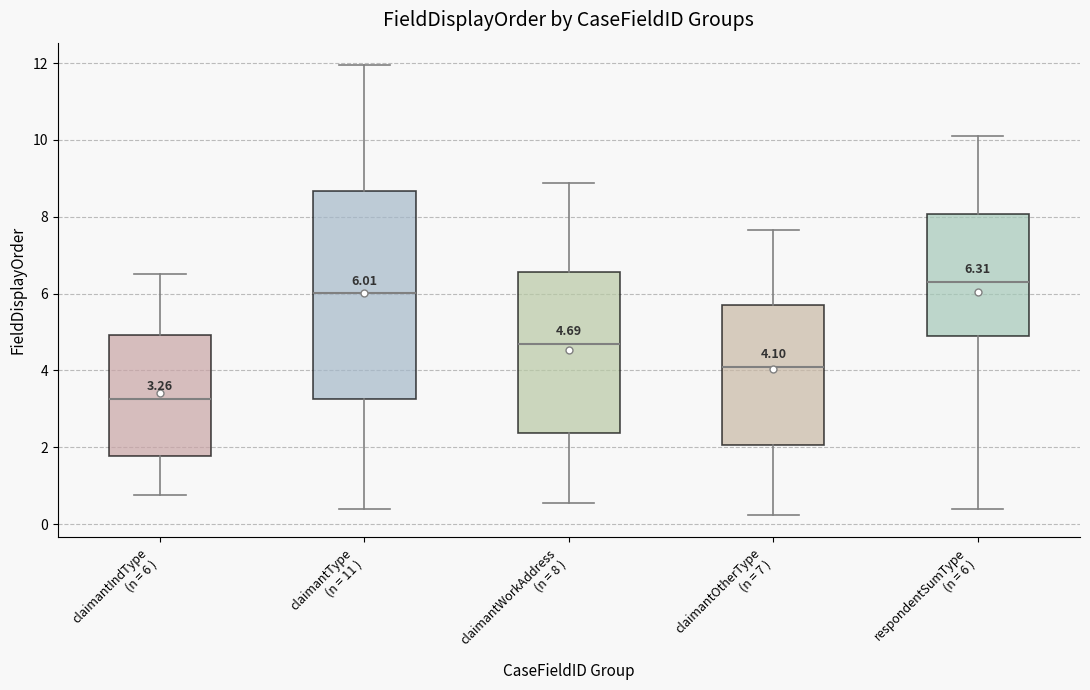

Which box's median line is the lowest?

claimantIndType (n = 6 )